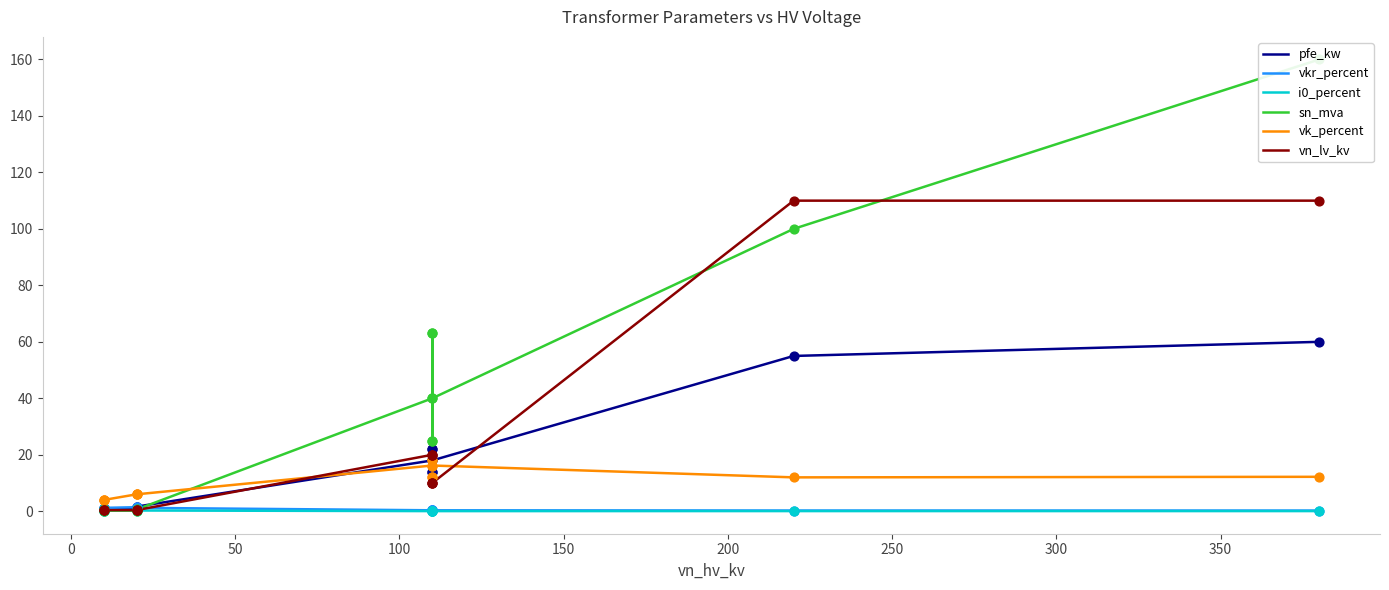

What are all the series names shown in the legend?

pfe_kw, vkr_percent, i0_percent, sn_mva, vk_percent, vn_lv_kv